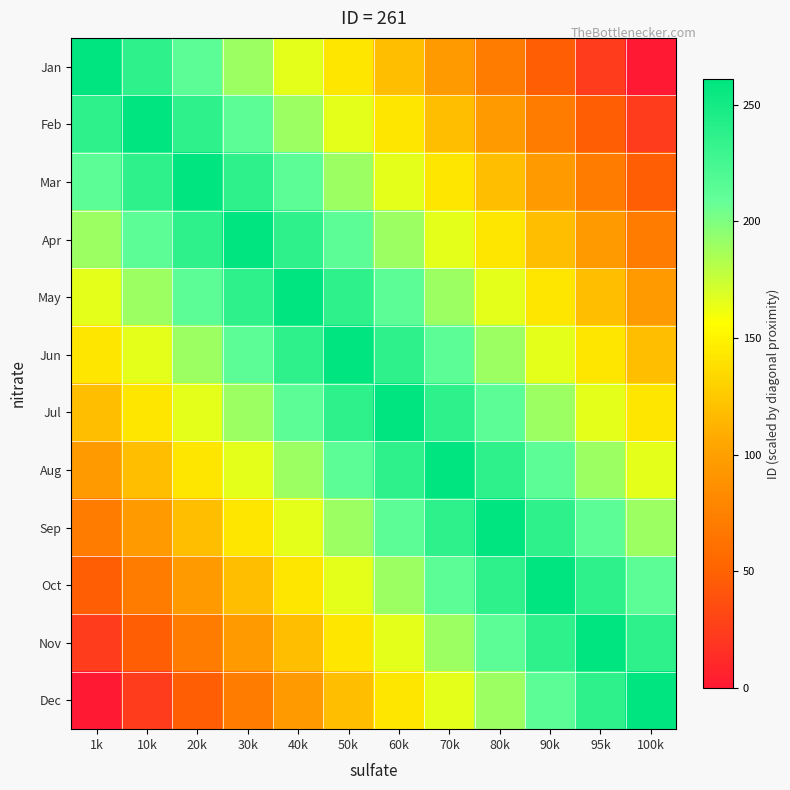

Reading right to left, extract all data points from this chart.

Jan: 100k=0.0	95k=23.7	90k=47.5	80k=71.2	70k=94.9	60k=118.6	50k=142.4	40k=166.1	30k=189.8	20k=213.5	10k=237.3	1k=261.0
Feb: 100k=23.7	95k=47.5	90k=71.2	80k=94.9	70k=118.6	60k=142.4	50k=166.1	40k=189.8	30k=213.5	20k=237.3	10k=261.0	1k=237.3
Mar: 100k=47.5	95k=71.2	90k=94.9	80k=118.6	70k=142.4	60k=166.1	50k=189.8	40k=213.5	30k=237.3	20k=261.0	10k=237.3	1k=213.5
Apr: 100k=71.2	95k=94.9	90k=118.6	80k=142.4	70k=166.1	60k=189.8	50k=213.5	40k=237.3	30k=261.0	20k=237.3	10k=213.5	1k=189.8
May: 100k=94.9	95k=118.6	90k=142.4	80k=166.1	70k=189.8	60k=213.5	50k=237.3	40k=261.0	30k=237.3	20k=213.5	10k=189.8	1k=166.1
Jun: 100k=118.6	95k=142.4	90k=166.1	80k=189.8	70k=213.5	60k=237.3	50k=261.0	40k=237.3	30k=213.5	20k=189.8	10k=166.1	1k=142.4
Jul: 100k=142.4	95k=166.1	90k=189.8	80k=213.5	70k=237.3	60k=261.0	50k=237.3	40k=213.5	30k=189.8	20k=166.1	10k=142.4	1k=118.6
Aug: 100k=166.1	95k=189.8	90k=213.5	80k=237.3	70k=261.0	60k=237.3	50k=213.5	40k=189.8	30k=166.1	20k=142.4	10k=118.6	1k=94.9
Sep: 100k=189.8	95k=213.5	90k=237.3	80k=261.0	70k=237.3	60k=213.5	50k=189.8	40k=166.1	30k=142.4	20k=118.6	10k=94.9	1k=71.2
Oct: 100k=213.5	95k=237.3	90k=261.0	80k=237.3	70k=213.5	60k=189.8	50k=166.1	40k=142.4	30k=118.6	20k=94.9	10k=71.2	1k=47.5
Nov: 100k=237.3	95k=261.0	90k=237.3	80k=213.5	70k=189.8	60k=166.1	50k=142.4	40k=118.6	30k=94.9	20k=71.2	10k=47.5	1k=23.7
Dec: 100k=261.0	95k=237.3	90k=213.5	80k=189.8	70k=166.1	60k=142.4	50k=118.6	40k=94.9	30k=71.2	20k=47.5	10k=23.7	1k=0.0